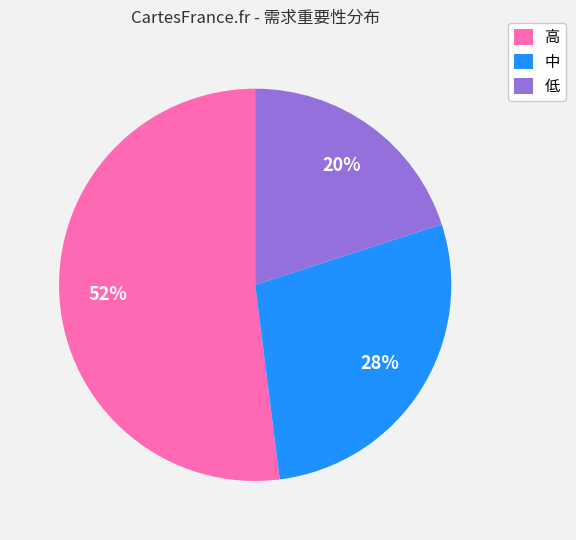

Is there a majority slice in this chart?

Yes